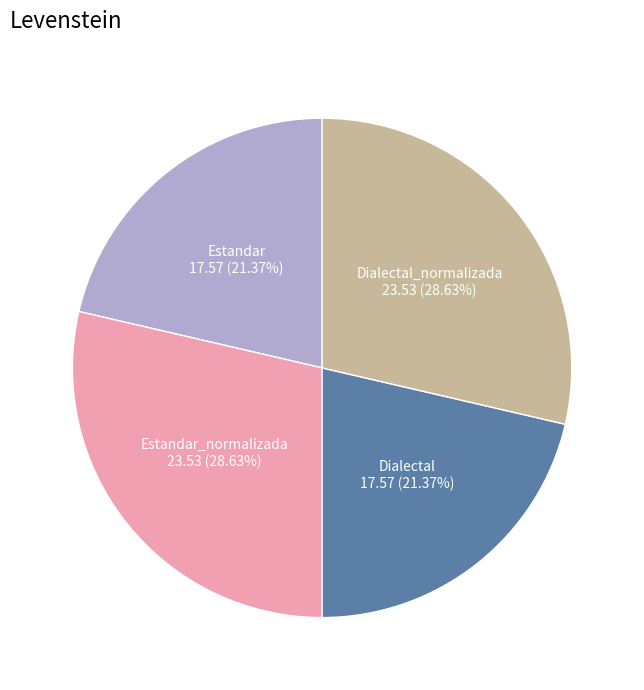

Is it true that Estandar_normalizada is 37% of the pie?

False